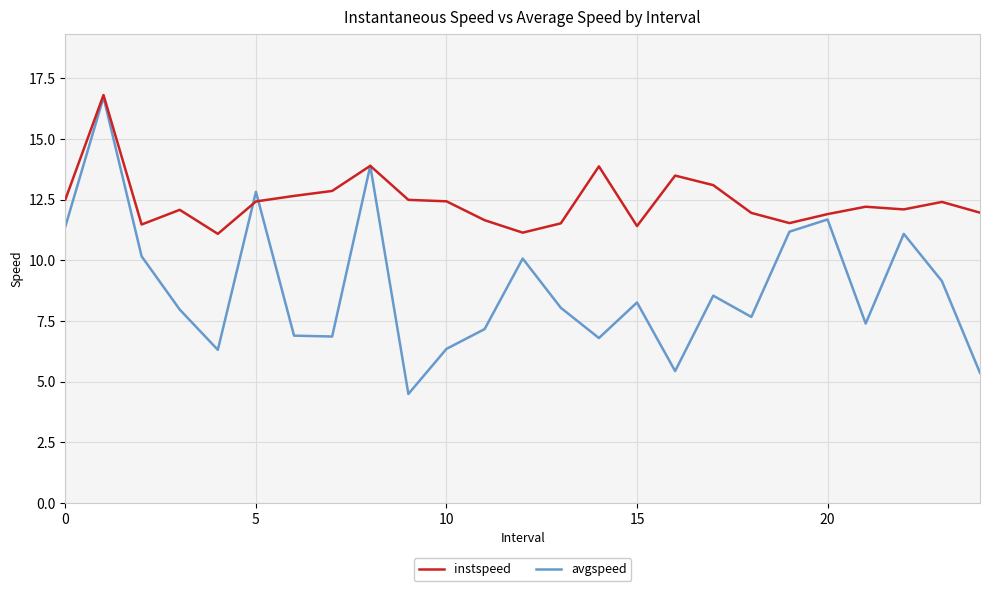

Which series has the largest range (max minus min)?

avgspeed